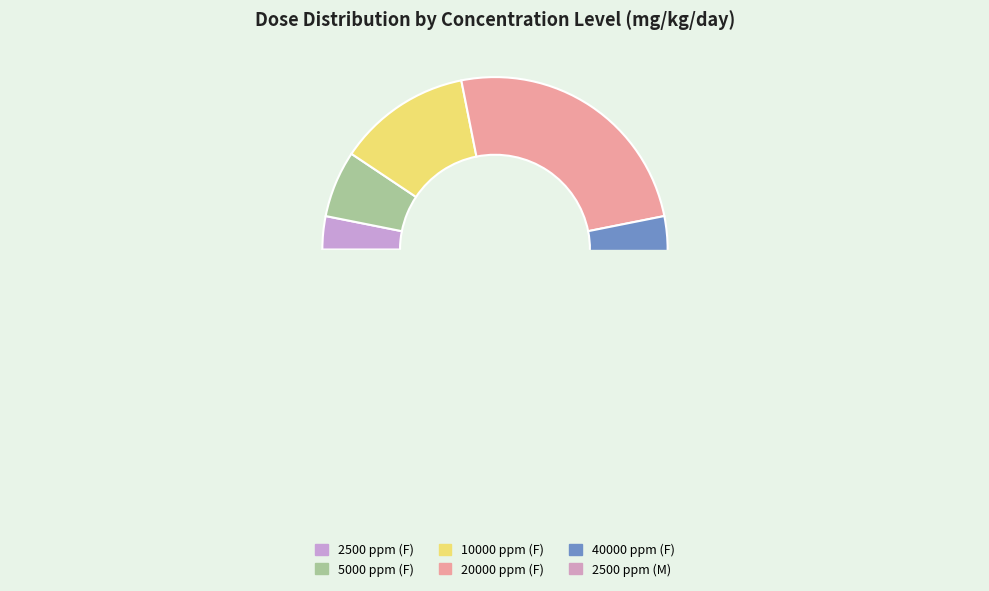

How much of the chart is everything except 5000 ppm (F)?

93.8%